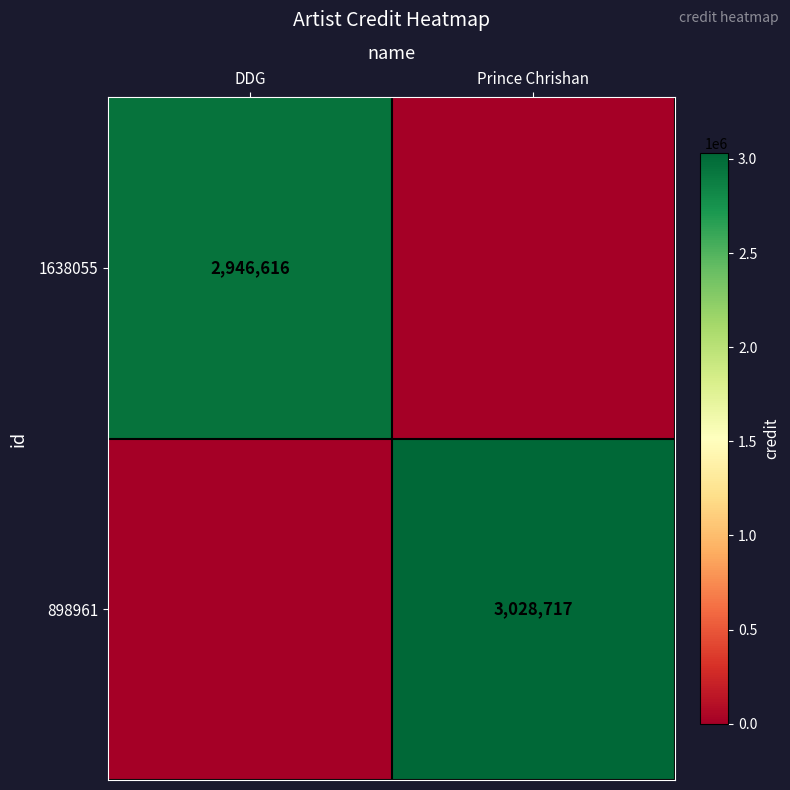

Between DDG and Prince Chrishan, which is larger?

DDG